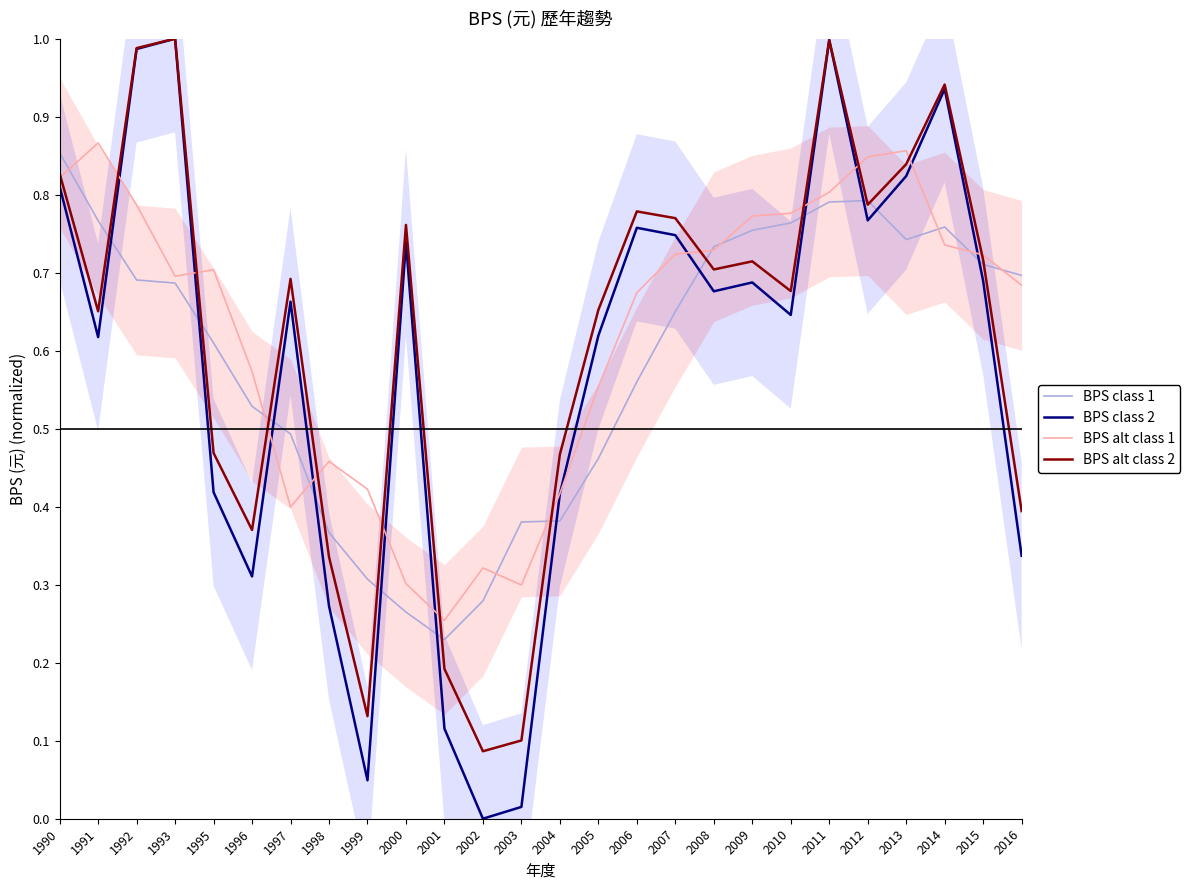

Between 1995 and 2000, which is larger?

1995